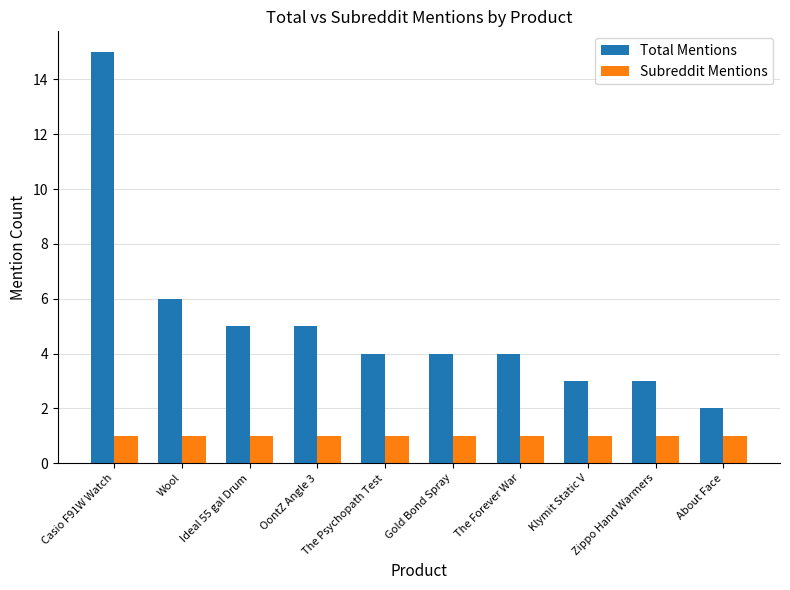

How many bars are there in each group?

2